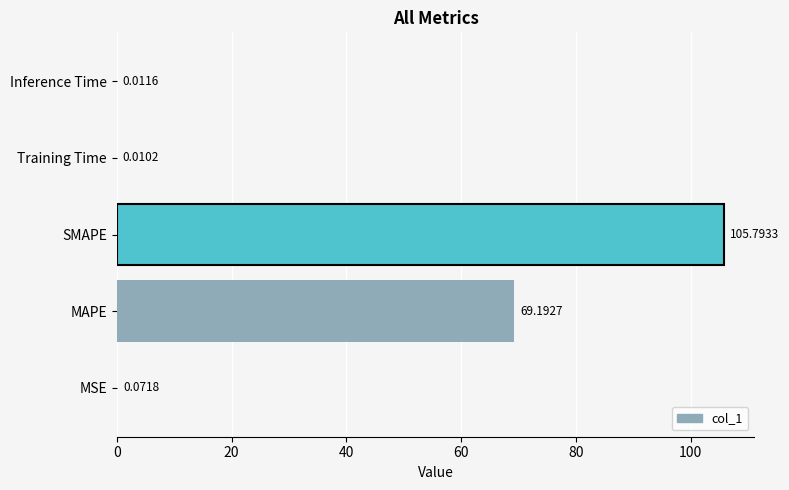

What is the ratio of the value at SMAPE to the value at MAPE?

1.5